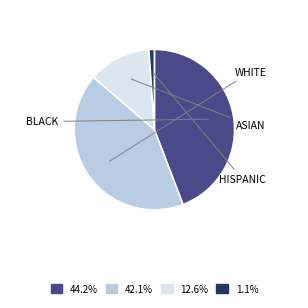

Does 44.2% account for over 50% of the chart?

No